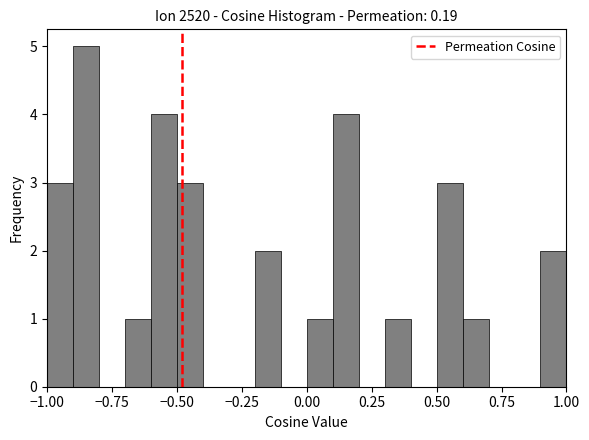

Around what value on the x-axis is the tallest bar? Give the approximate position of its centre, as read against the axis.

-0.85